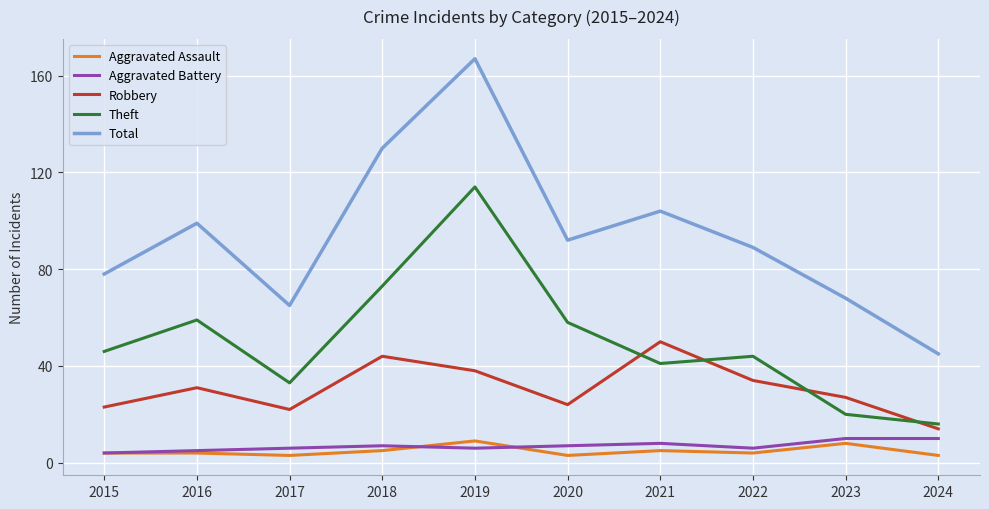

True or false: Robbery has a value of 23 at 2015.

True